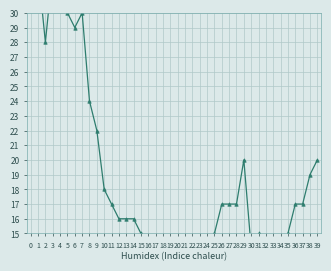

True or false: CH and VD cross at least once.

False